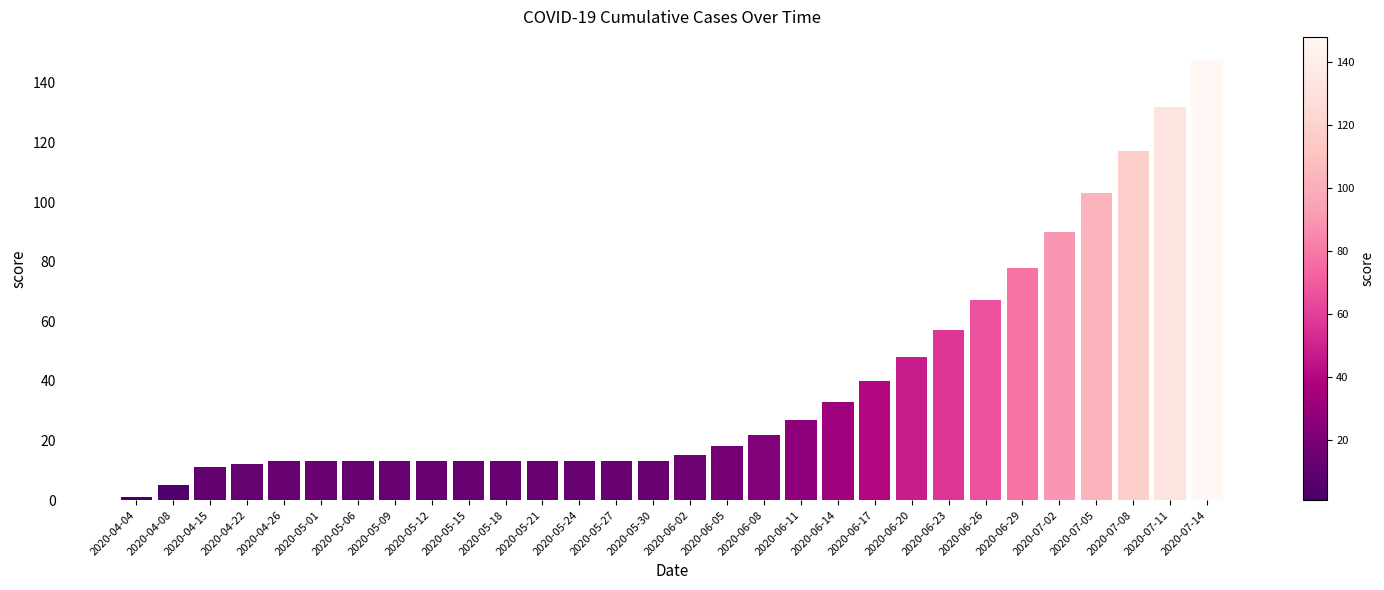

Does the chart contain any negative values?

No